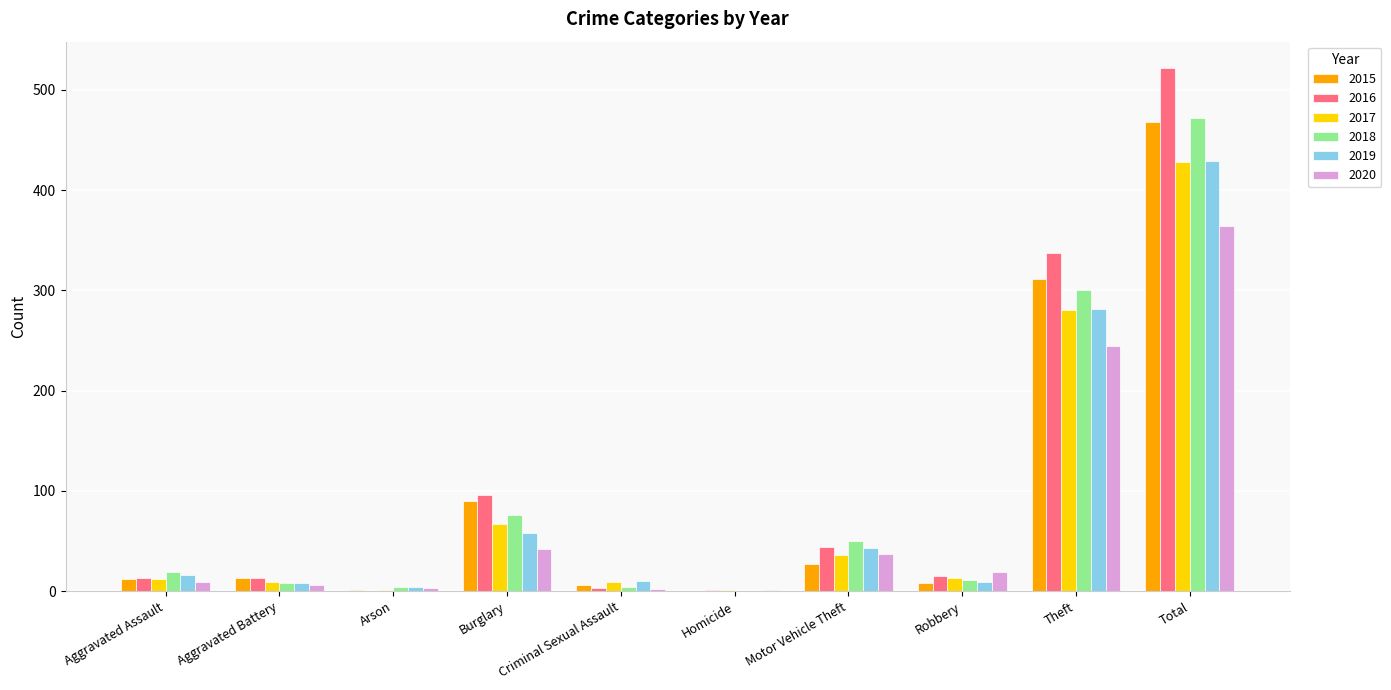

Is the value of 2017 at Homicide greater than the value of 2020 at Theft?

No